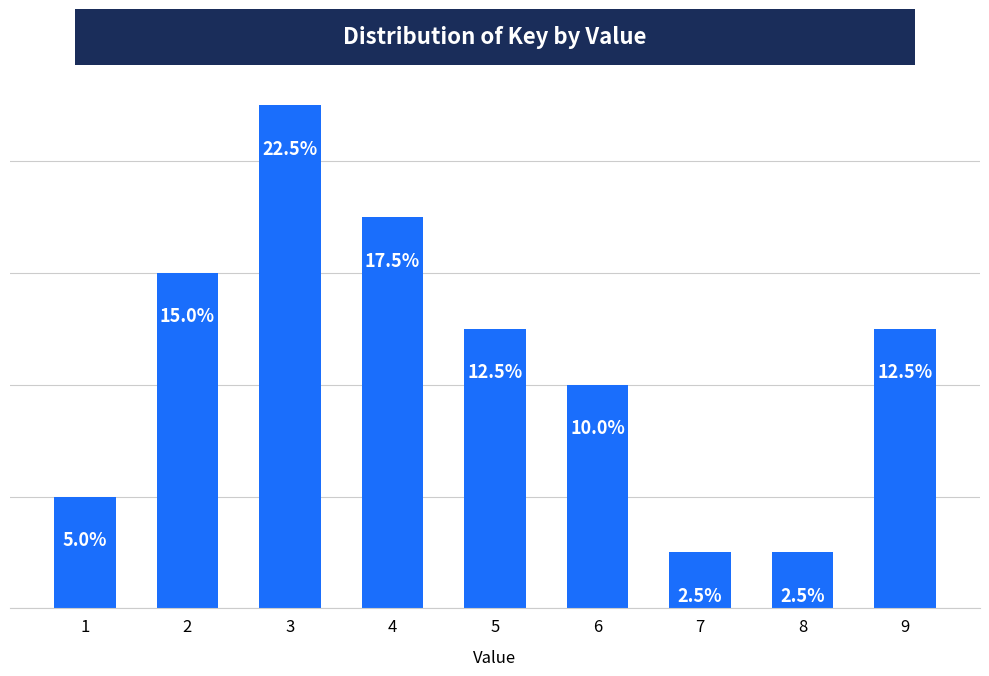

Is it true that the value at 4 is 17.5?

True